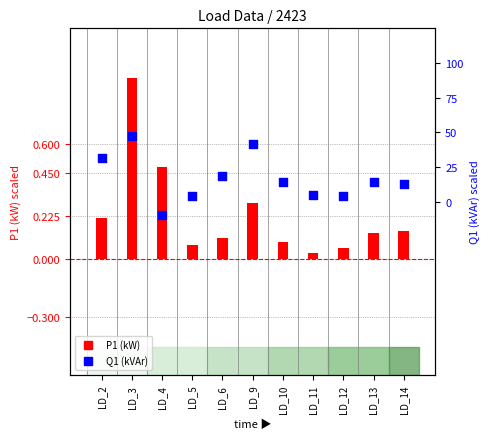

Which series reaches the maximum Y coordinate?

P1 (kW)